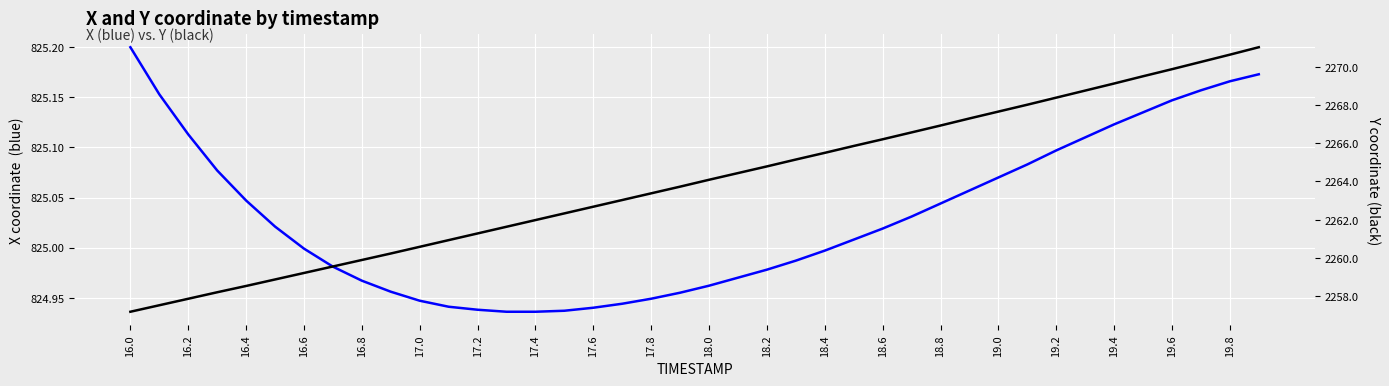

Reading left to right, list all the values displayed in this chart.

X: 825.2	825.2	825.1	825.1	825.0	825.0	825.0	825.0	825.0	825.0	824.9	824.9	824.9	824.9	824.9	824.9	824.9	824.9	824.9	825.0	825.0	825.0	825.0	825.0	825.0	825.0	825.0	825.0	825.0	825.1	825.1	825.1	825.1	825.1	825.1	825.1	825.1	825.2	825.2	825.2
Y: 2257.2	2257.5	2257.9	2258.2	2258.5	2258.9	2259.2	2259.6	2259.9	2260.2	2260.6	2260.9	2261.3	2261.6	2262.0	2262.3	2262.7	2263.0	2263.4	2263.7	2264.1	2264.4	2264.8	2265.2	2265.5	2265.9	2266.2	2266.6	2266.9	2267.3	2267.7	2268.0	2268.4	2268.8	2269.1	2269.5	2269.9	2270.3	2270.6	2271.0